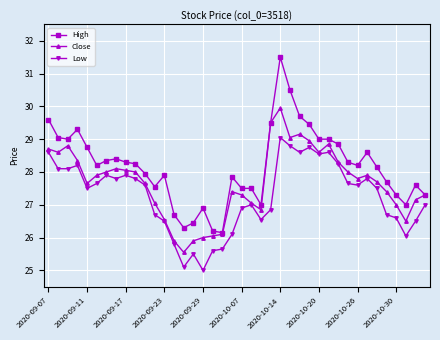

How many distinct data groups are displayed?

3